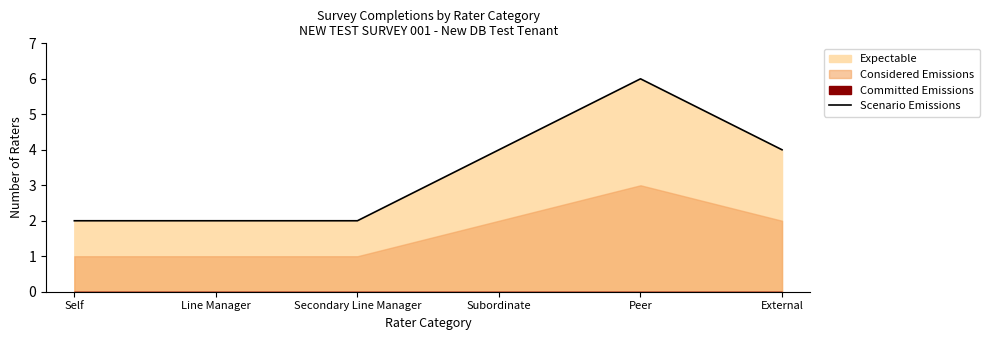

Reading right to left, list all the values displayed in this chart.

External=4	Peer=6	Subordinate=4	Secondary Line Manager=2	Line Manager=2	Self=2